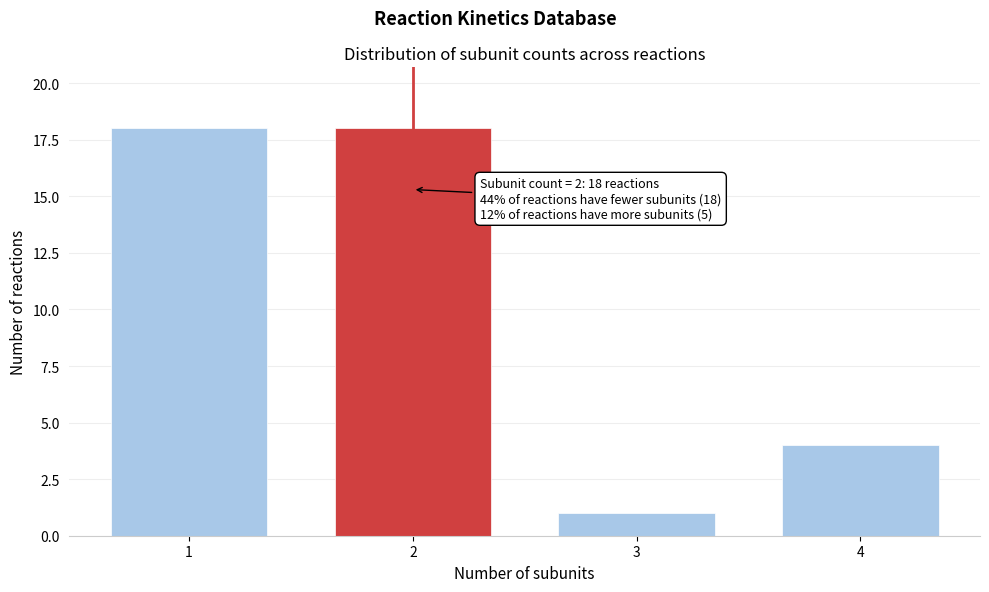

Reading left to right, transcribe all the data shown in this chart.

1=18	2=18	3=1	4=4